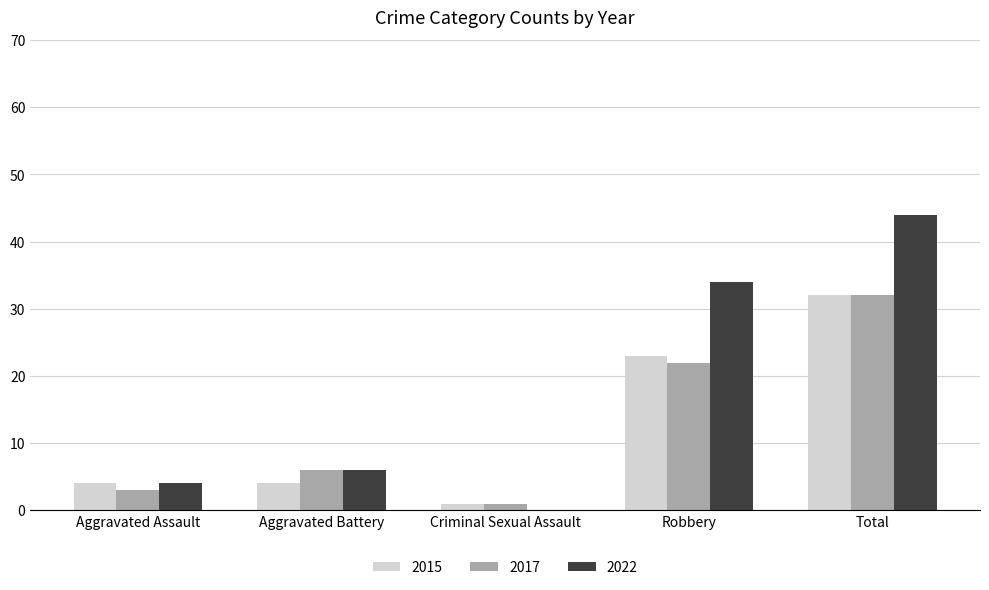

What is the maximum value shown in the chart?

44